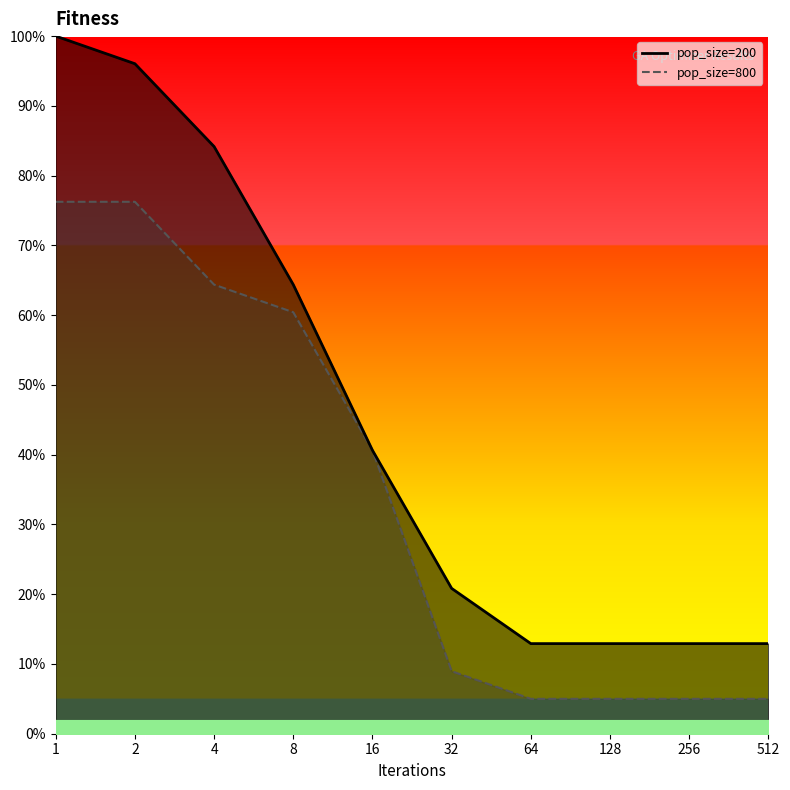

What is the minimum value shown in the chart?

5.0